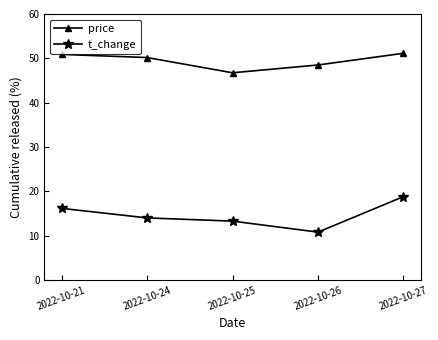

Is it true that t_change equals 10.8 at 2022-10-26?

True